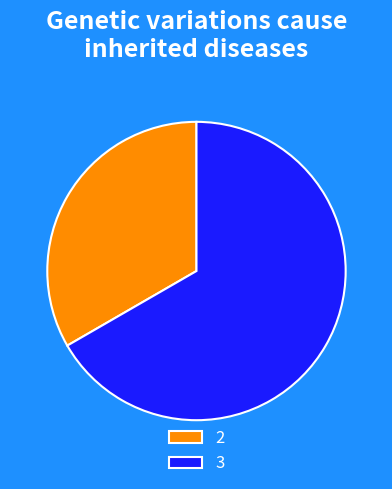

Rank the categories by value from lowest to highest.

2, 3